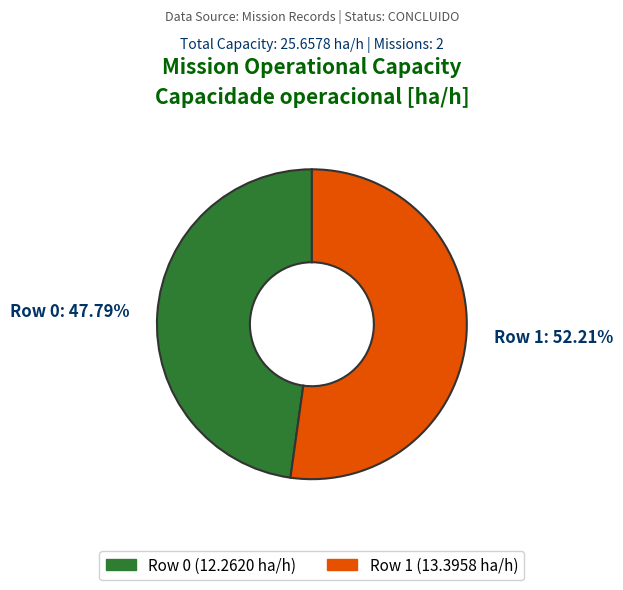

How many segments does this pie chart have?

2